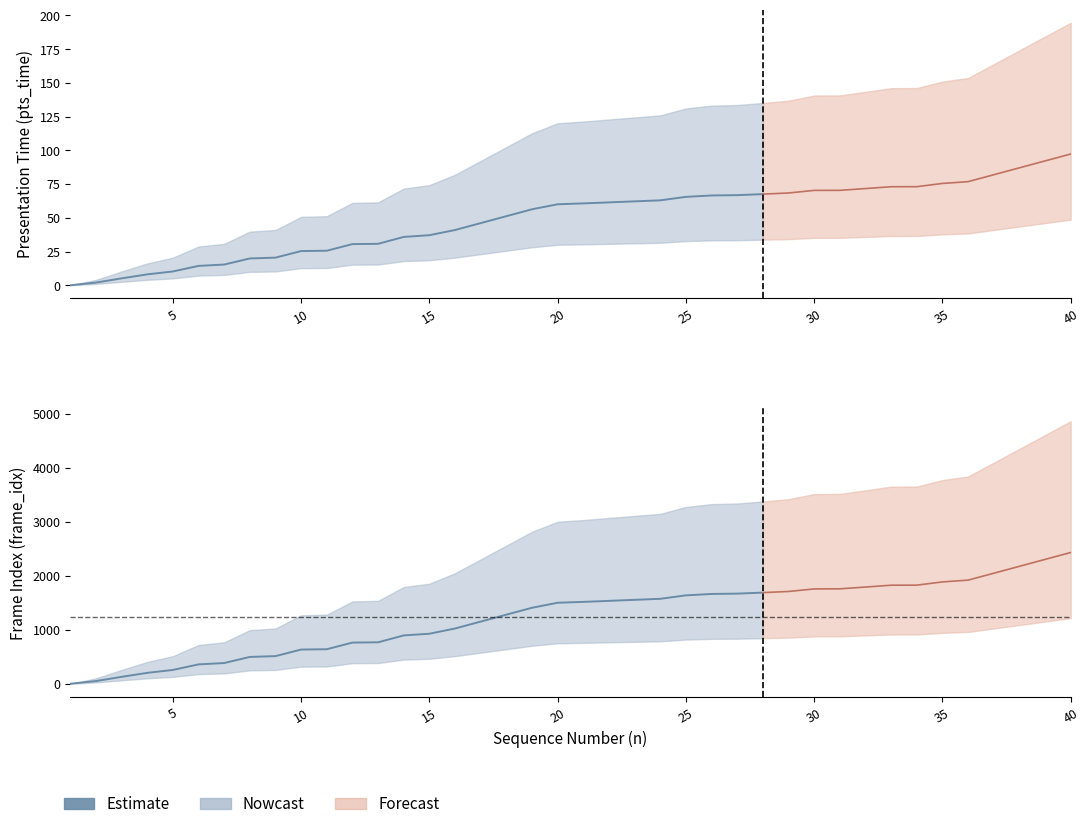

True or false: frame_idx_upper and pts_time_lower intersect in this chart.

False